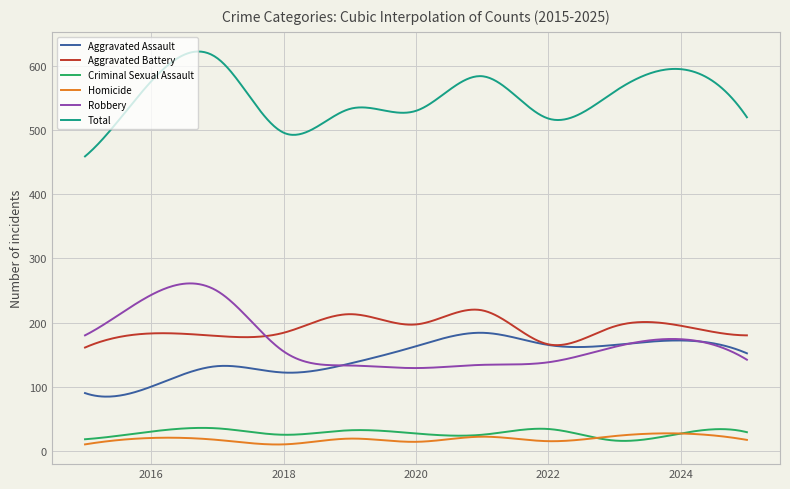

Which series has the largest total across all categories?

Total